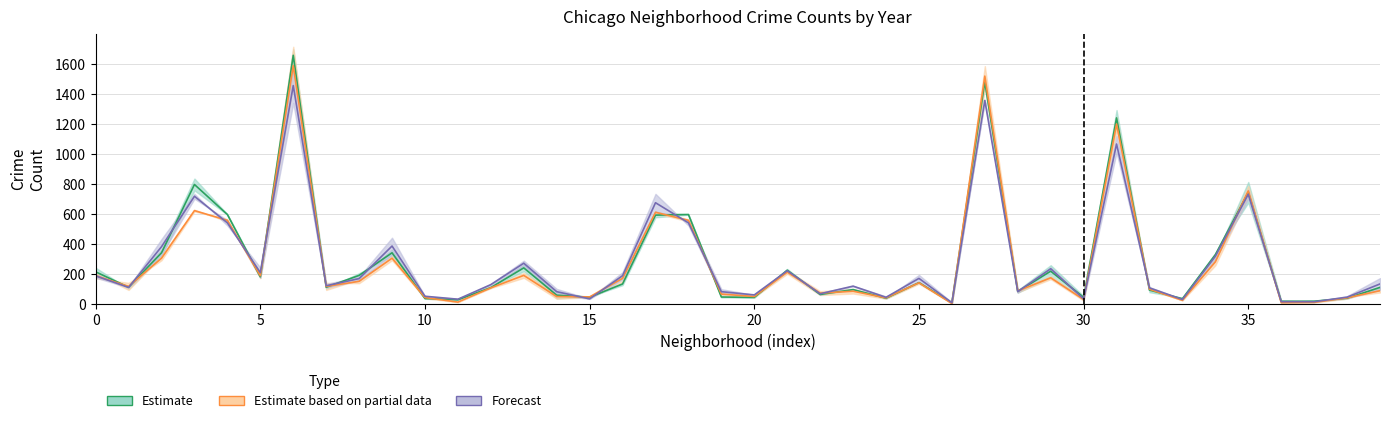

How many lines are shown in the chart?

3